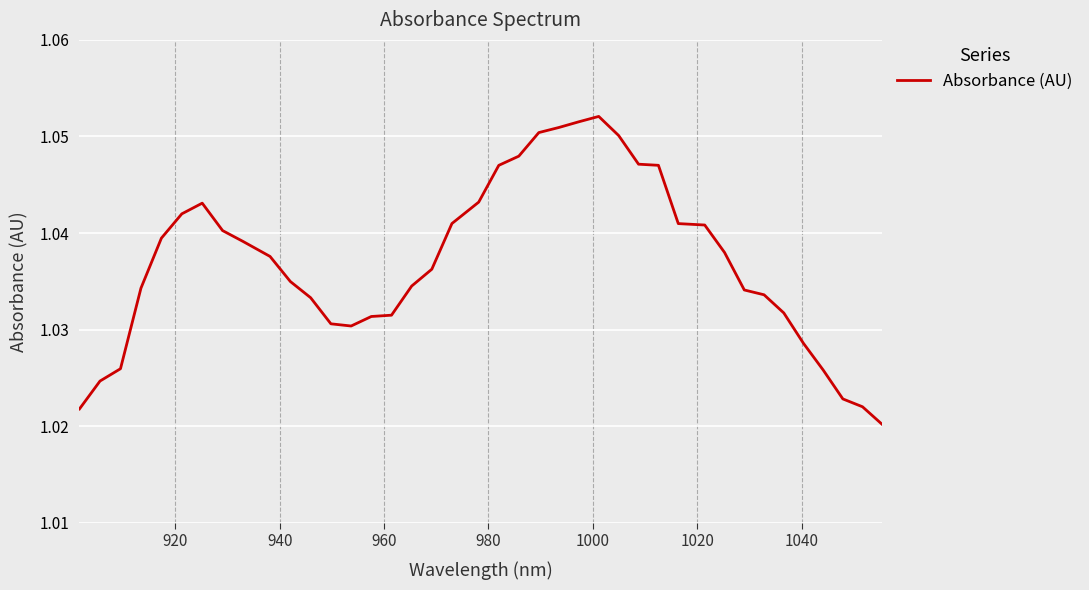

How many interior local peaks (higher than both neighbors) does the data have?

2